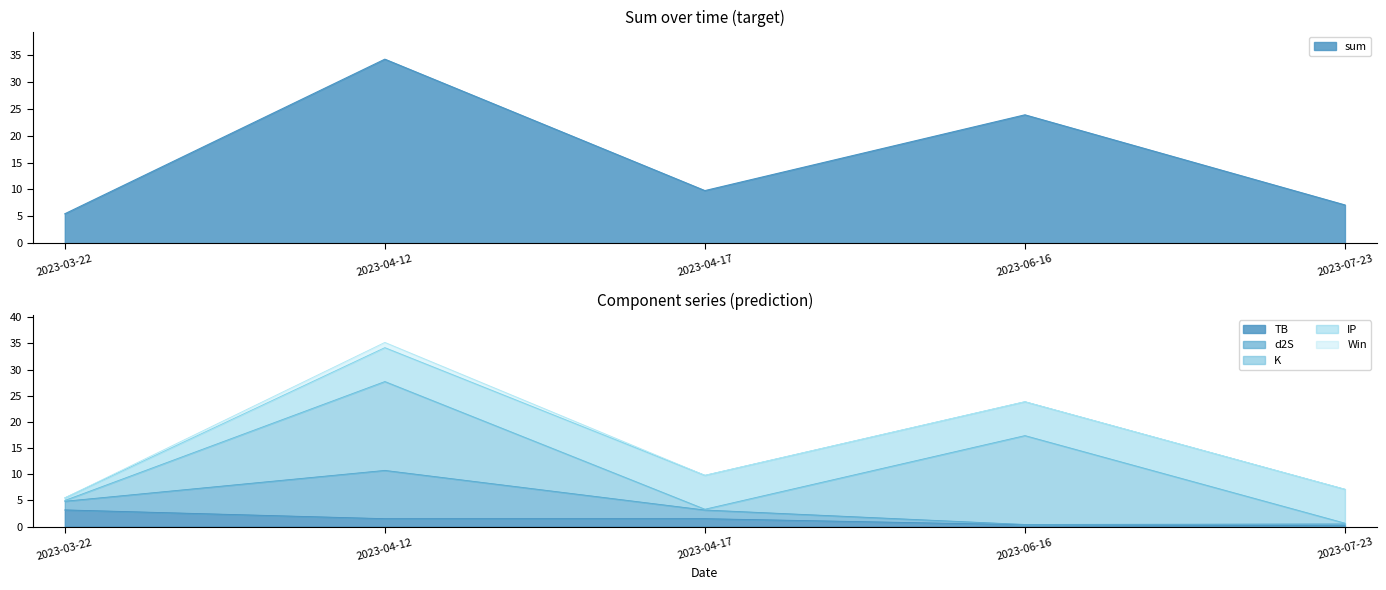

Which series has the widest spread of values?

sum